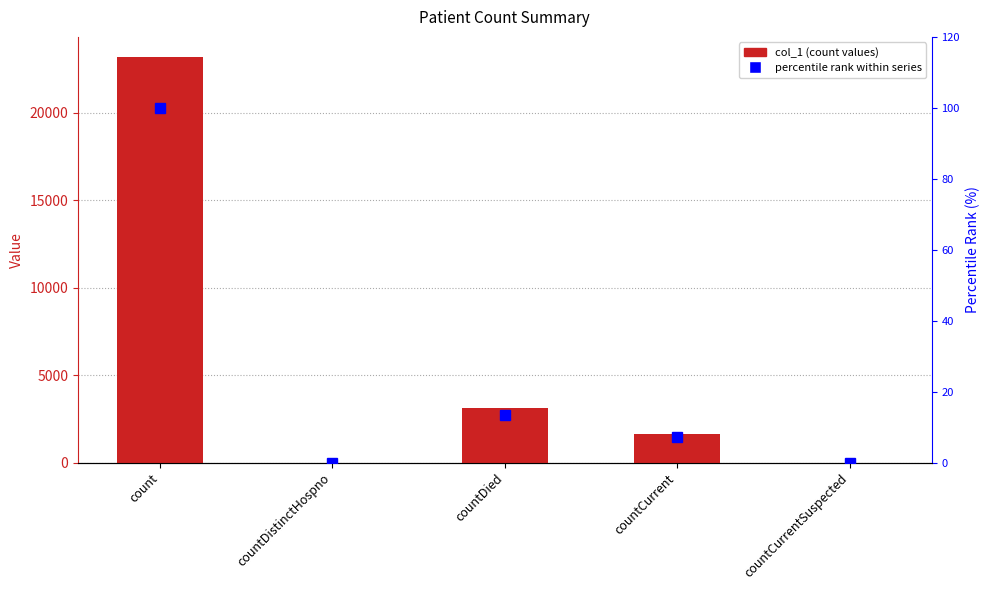

How many data points in col_1 are less than 1652?

2